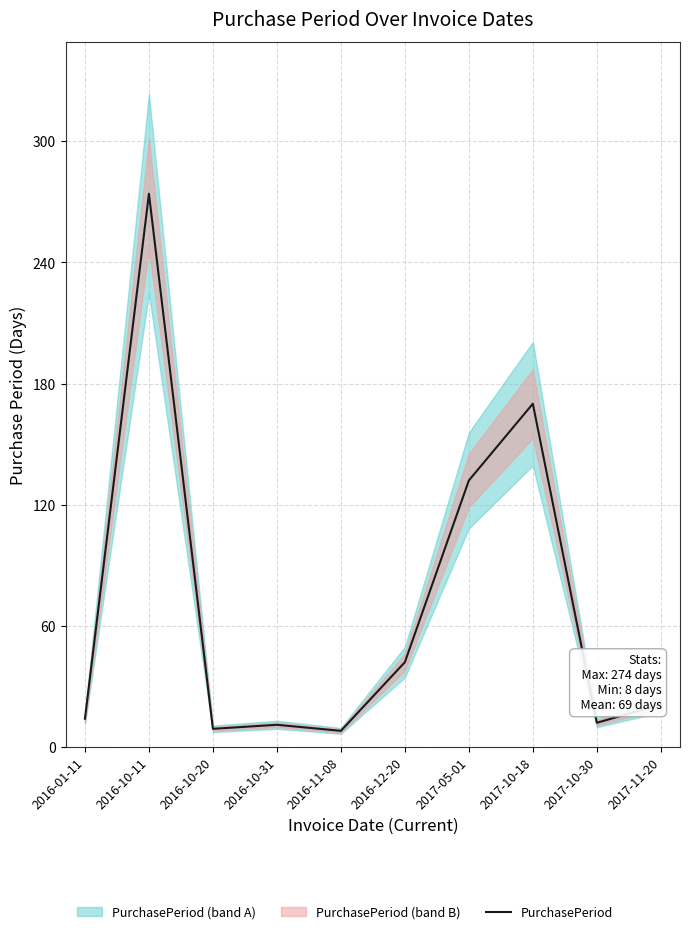

How many lines are shown in the chart?

1